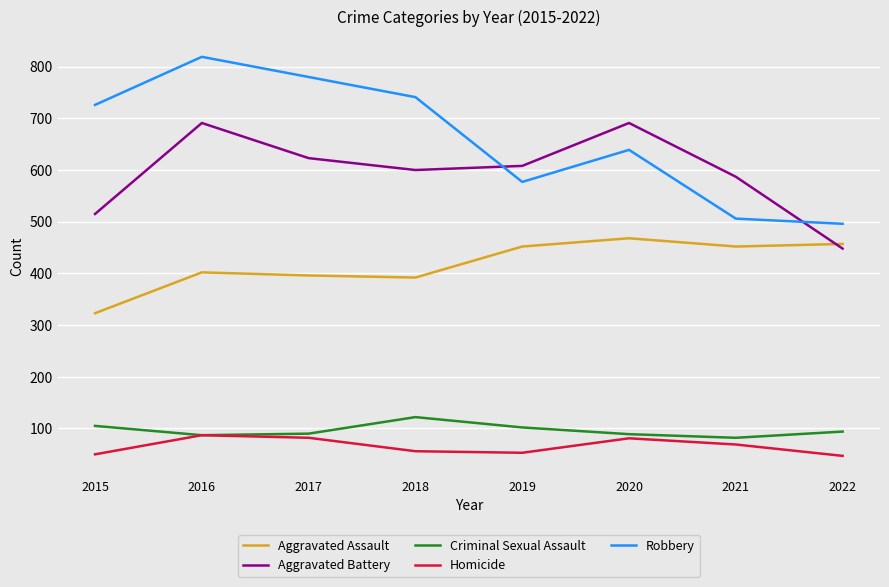

Rank the series at 2018 from lowest to highest value.

Homicide, Criminal Sexual Assault, Aggravated Assault, Aggravated Battery, Robbery